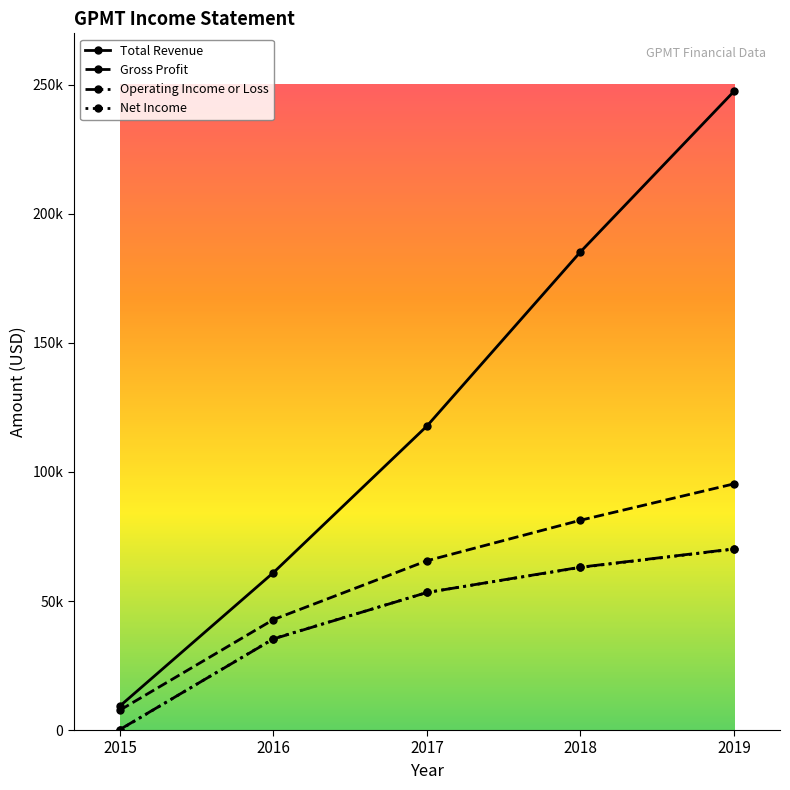

What is the difference between the Gross Profit values at 2015 and 2018?

73600